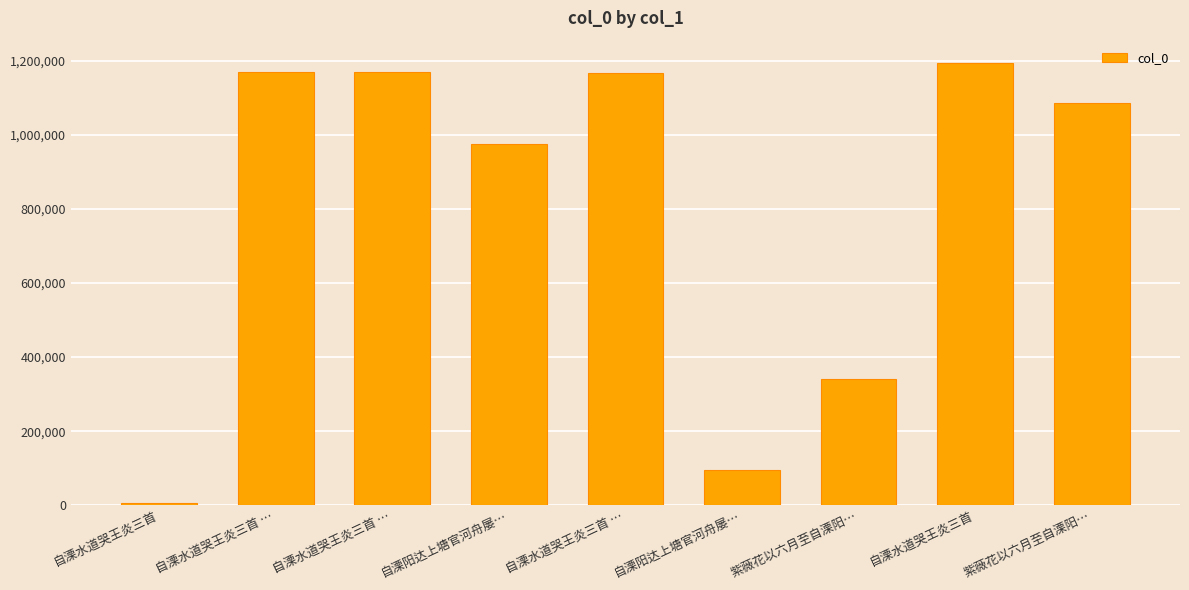

Which has a higher value, 自溧水道哭王炎三首 or 自溧水道哭王炎三首 …?

自溧水道哭王炎三首 …